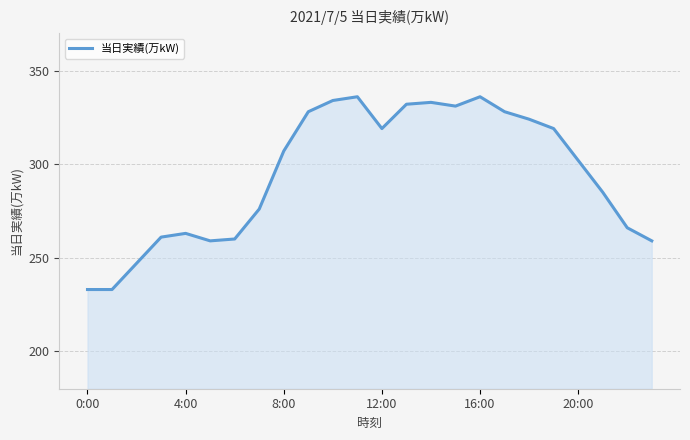

What is the minimum value shown in the chart?

233